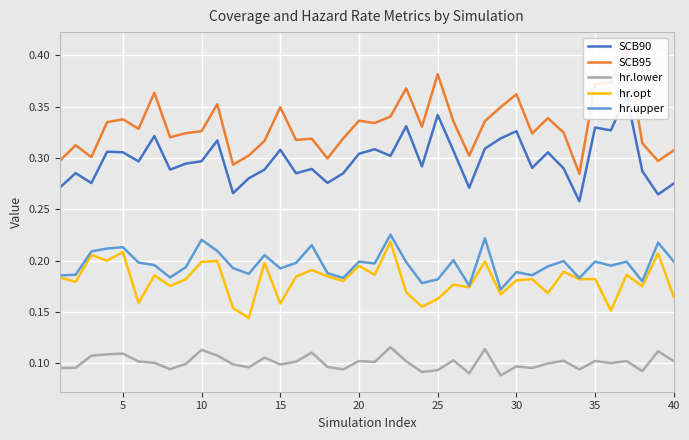

In SCB95, how many points are lower than both neighbors (excluding endpoints)?

12